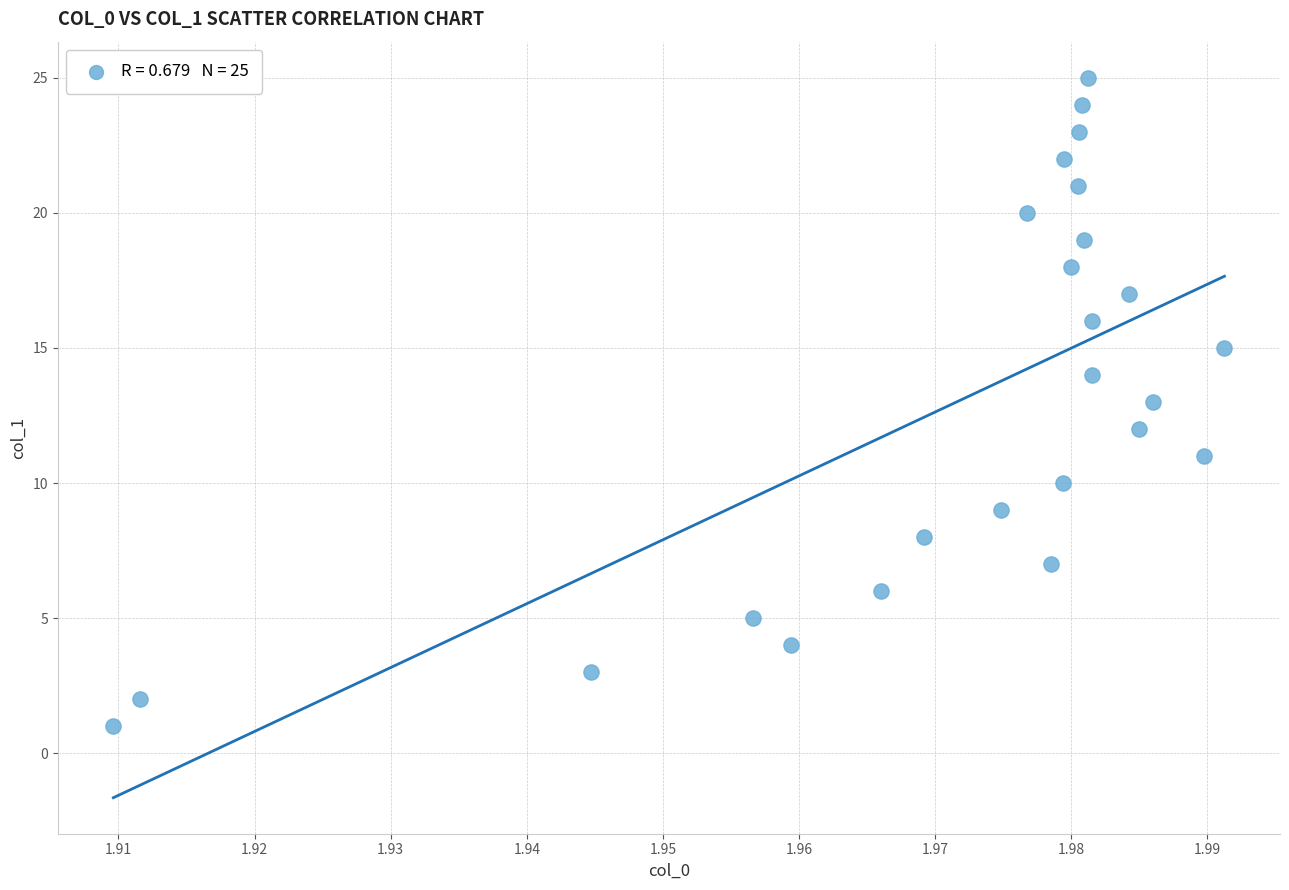

What is the range of Y values (max minus min)?

24